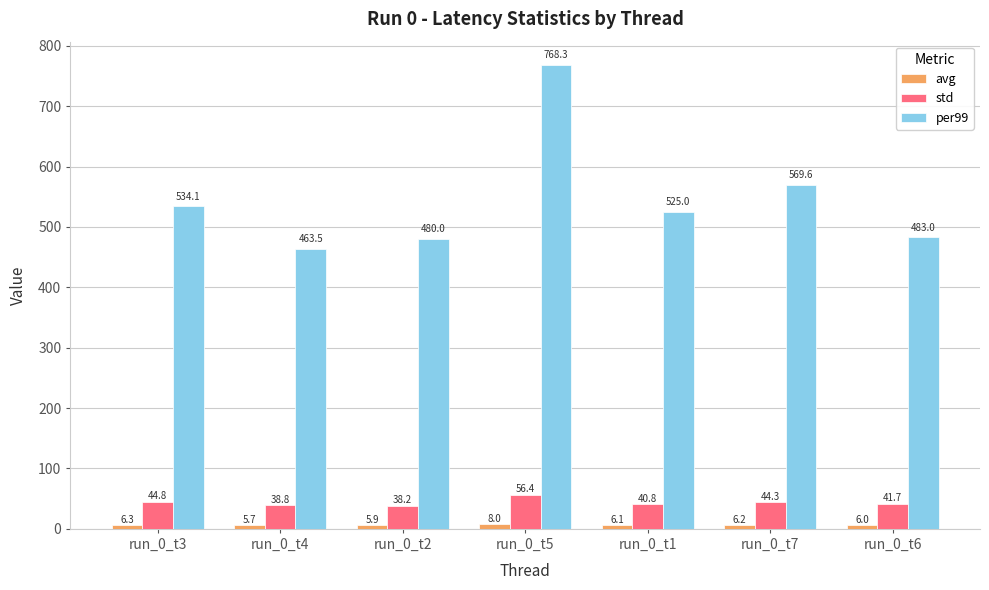

What is the average value of the std series?

43.6